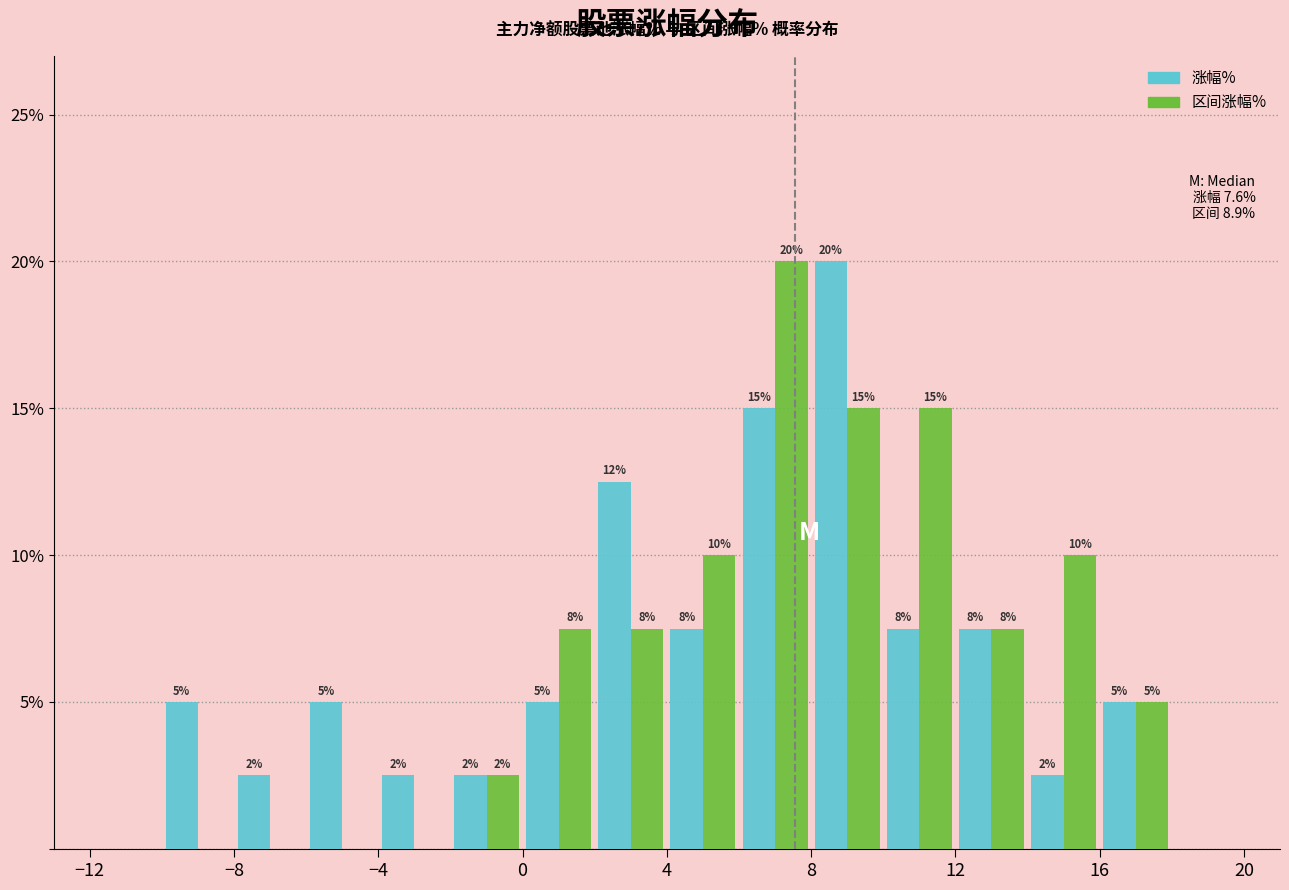

In the 涨幅% series, which range on the x-axis has the tallest bar?

8 to 10